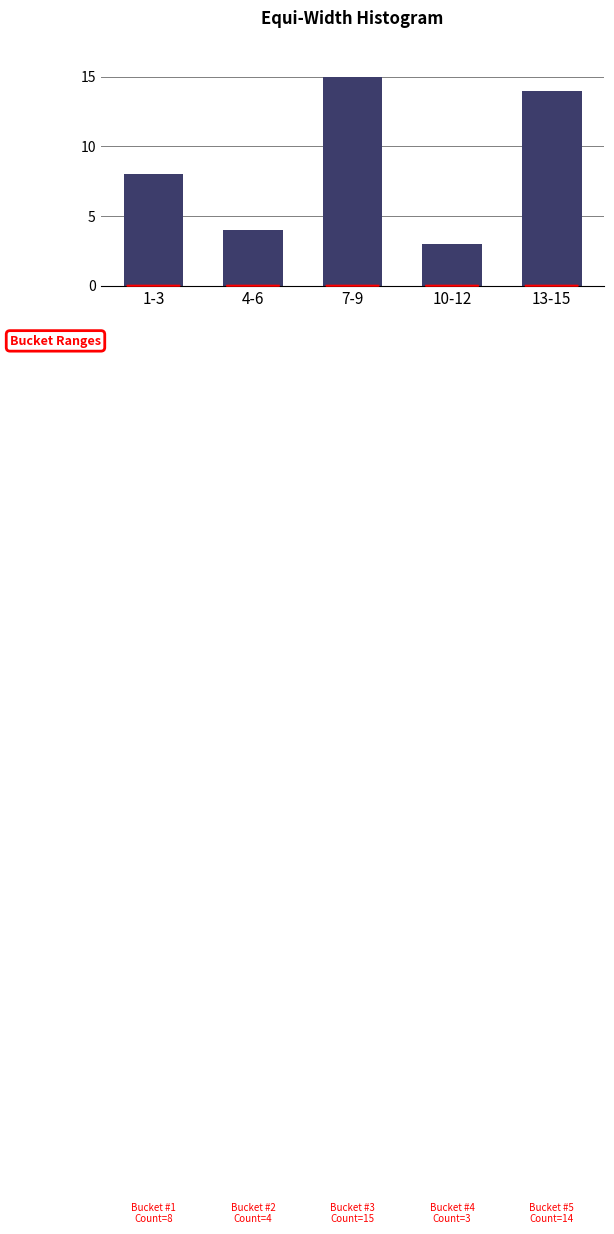

Reading right to left, transcribe all the data shown in this chart.

13-15=14	10-12=3	7-9=15	4-6=4	1-3=8